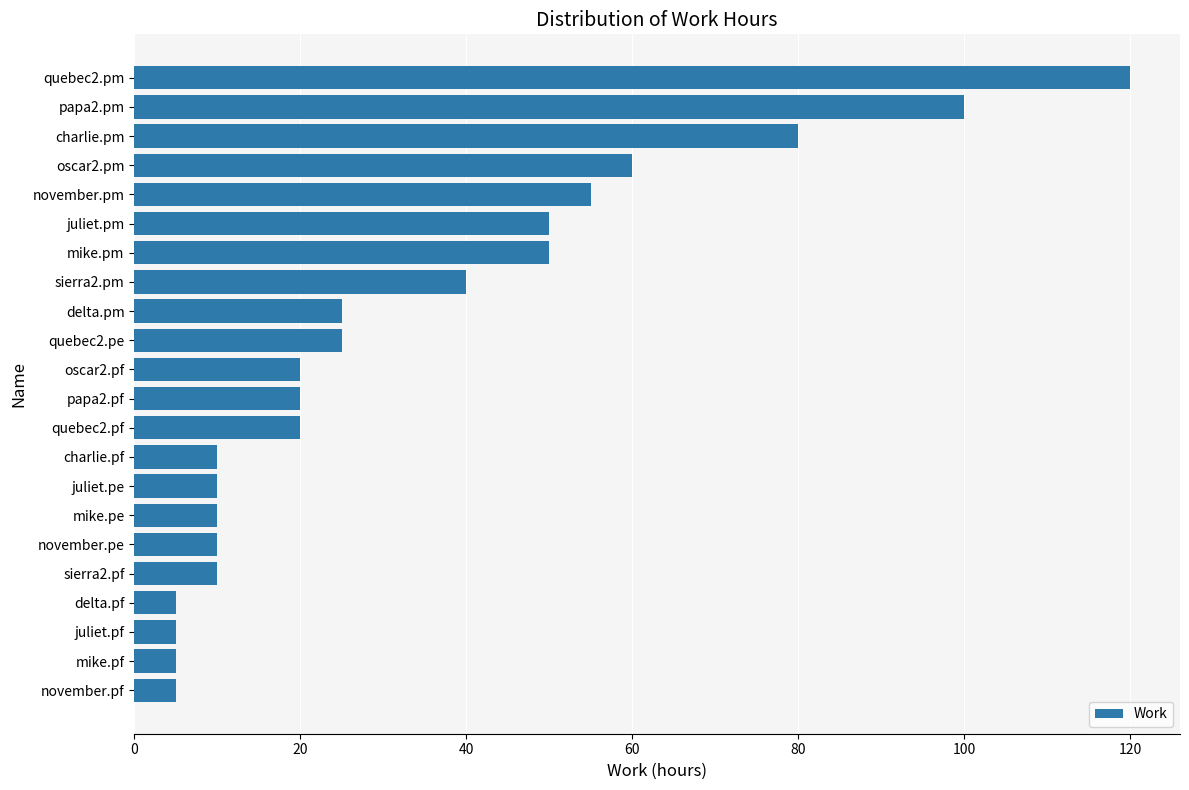

What is the minimum value shown in the chart?

5